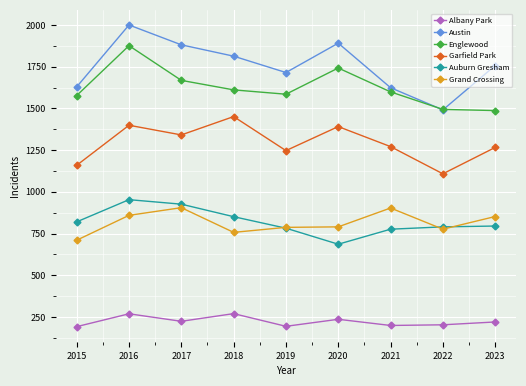

Is it true that Englewood equals 870 at 2020?

False